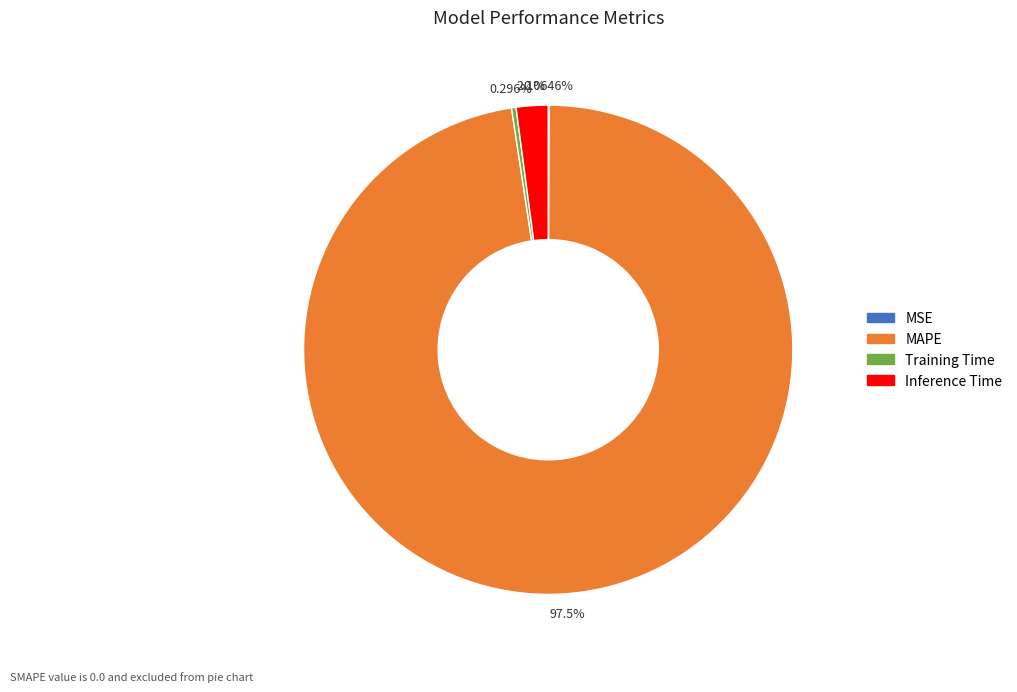

What is the largest slice in the pie chart?

MAPE